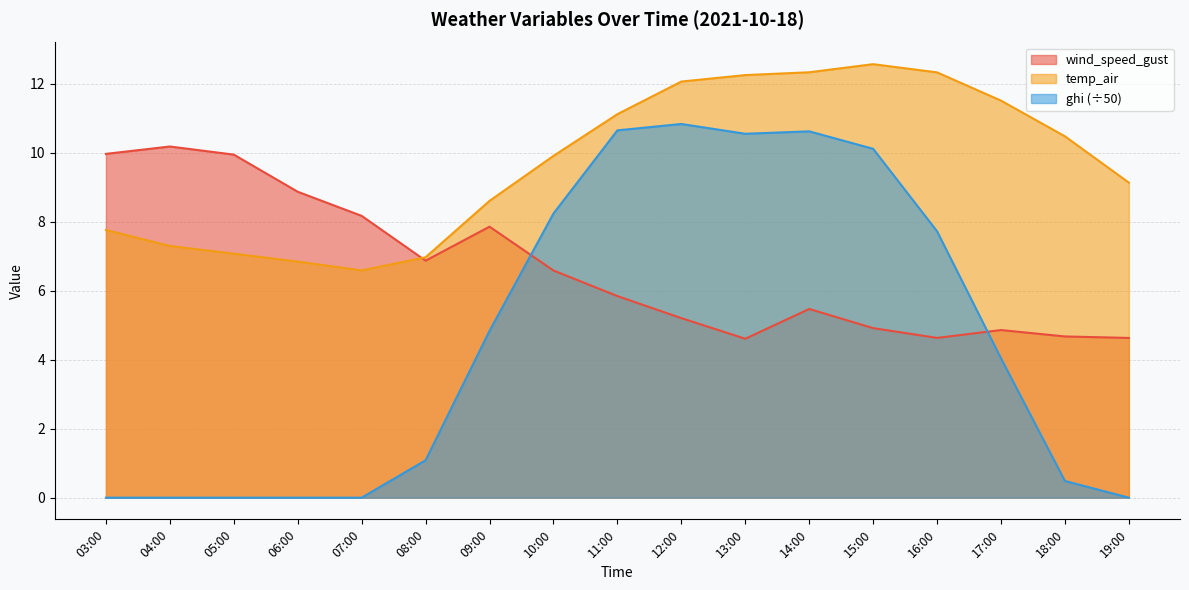

The temp_air series shows 6.6 at 07:00. True or false?

True